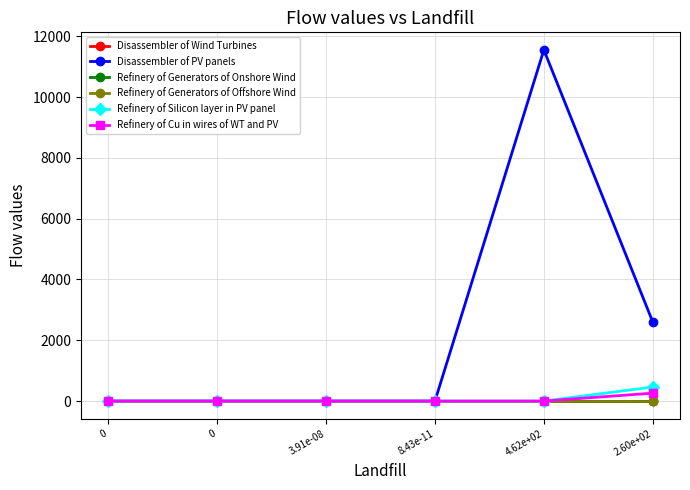

At how many categories does at least one series exceed 6564?

1